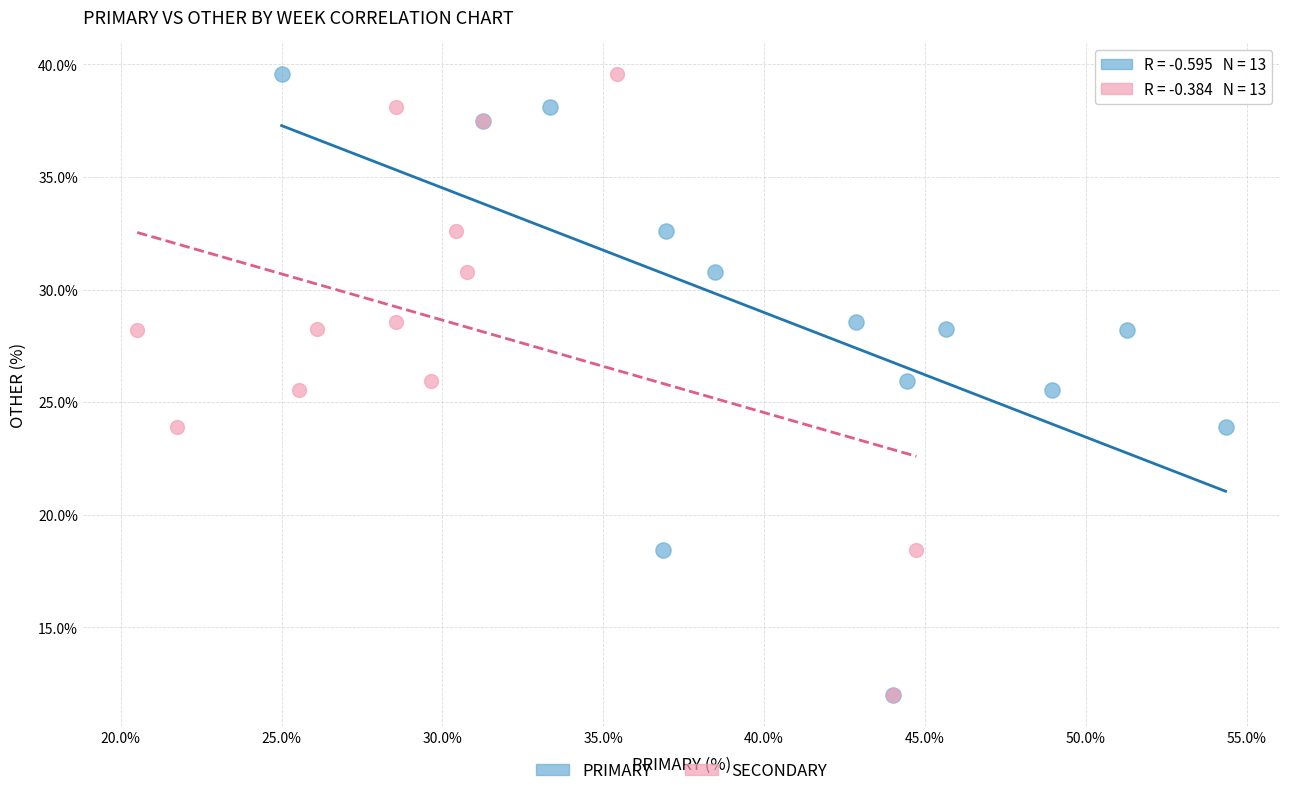

What are all the series names shown in the legend?

PRIMARY, SECONDARY